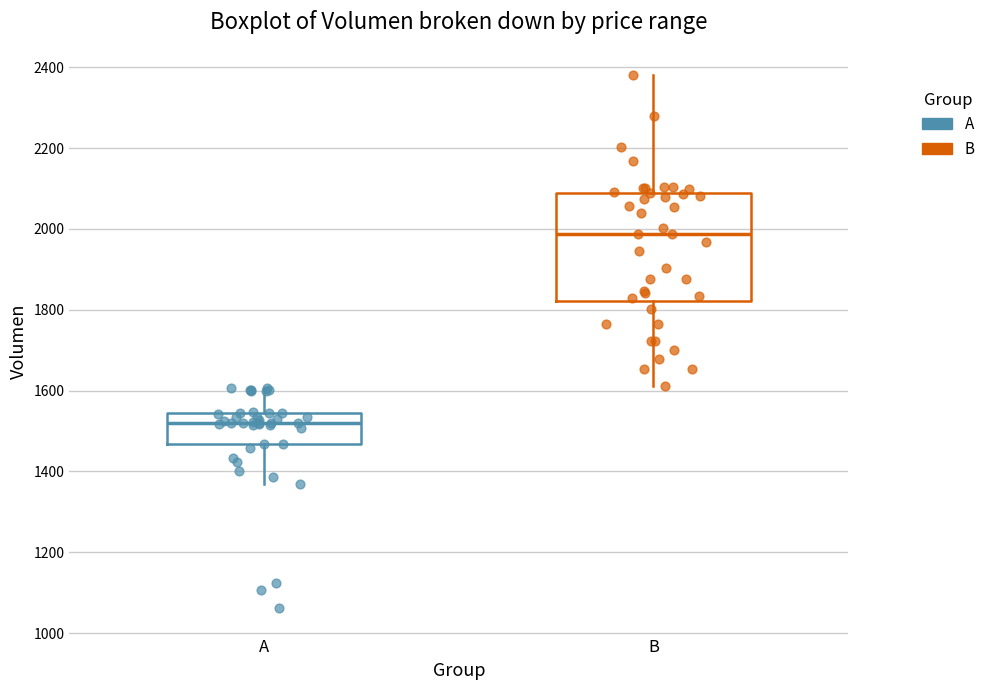

Which box has the lowest median line?

A